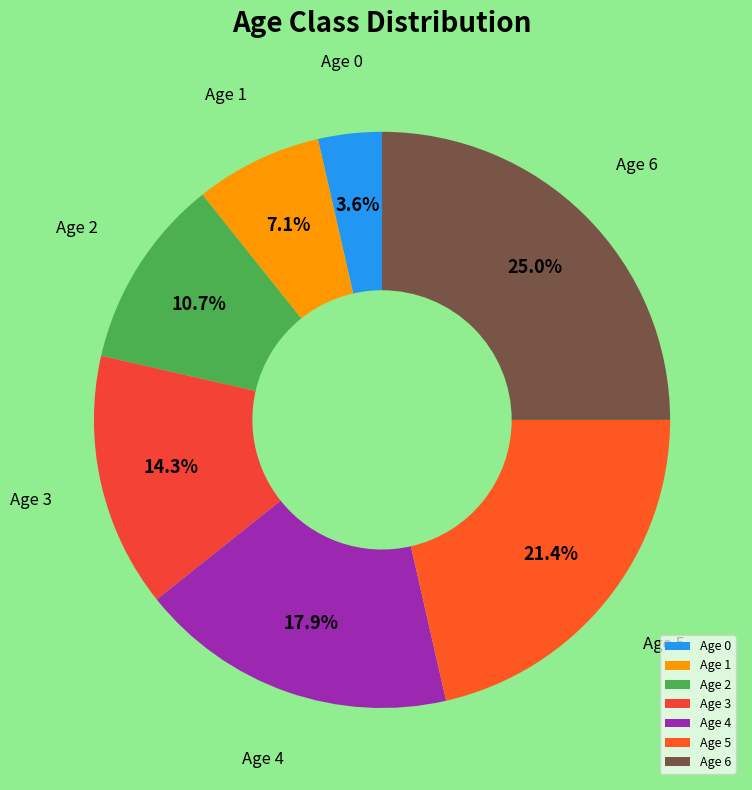

Does any single category account for the majority?

No